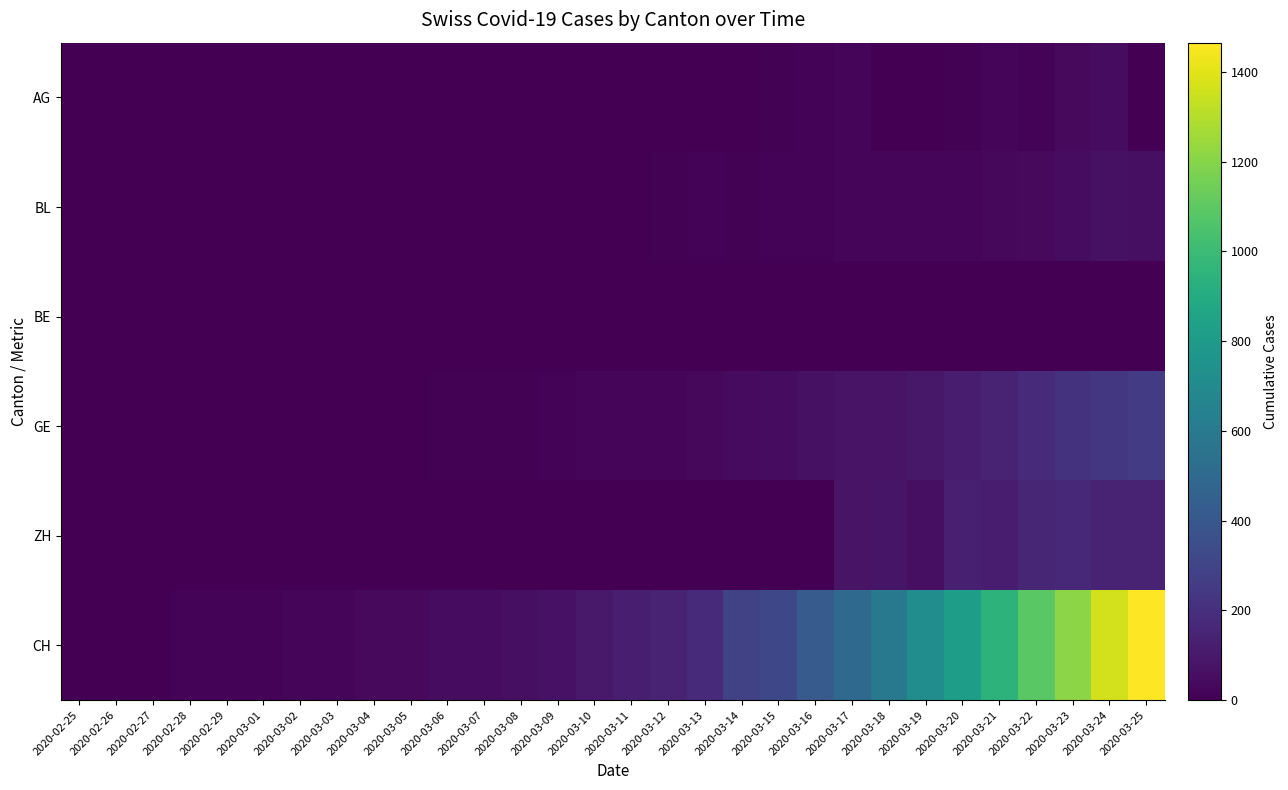

Reading left to right, extract all data points from this chart.

AG: 2020-02-25=0	2020-02-26=0	2020-02-27=0	2020-02-28=0	2020-02-29=0	2020-03-01=0	2020-03-02=0	2020-03-03=0	2020-03-04=0	2020-03-05=0	2020-03-06=0	2020-03-07=0	2020-03-08=1	2020-03-09=0	2020-03-10=0	2020-03-11=0	2020-03-12=1	2020-03-13=0	2020-03-14=2	2020-03-15=6	2020-03-16=17	2020-03-17=25	2020-03-18=0	2020-03-19=0	2020-03-20=10	2020-03-21=24	2020-03-22=16	2020-03-23=38	2020-03-24=50	2020-03-25=0
BL: 2020-02-25=0	2020-02-26=0	2020-02-27=0	2020-02-28=0	2020-02-29=1	2020-03-01=1	2020-03-02=1	2020-03-03=1	2020-03-04=1	2020-03-05=1	2020-03-06=4	2020-03-07=4	2020-03-08=4	2020-03-09=4	2020-03-10=5	2020-03-11=3	2020-03-12=9	2020-03-13=12	2020-03-14=8	2020-03-15=12	2020-03-16=17	2020-03-17=26	2020-03-18=27	2020-03-19=19	2020-03-20=27	2020-03-21=30	2020-03-22=40	2020-03-23=51	2020-03-24=68	2020-03-25=58
BE: 2020-02-25=0	2020-02-26=0	2020-02-27=0	2020-02-28=0	2020-02-29=0	2020-03-01=0	2020-03-02=0	2020-03-03=0	2020-03-04=0	2020-03-05=0	2020-03-06=0	2020-03-07=0	2020-03-08=0	2020-03-09=0	2020-03-10=0	2020-03-11=0	2020-03-12=0	2020-03-13=0	2020-03-14=0	2020-03-15=0	2020-03-16=0	2020-03-17=0	2020-03-18=0	2020-03-19=0	2020-03-20=0	2020-03-21=0	2020-03-22=0	2020-03-23=0	2020-03-24=0	2020-03-25=0
GE: 2020-02-25=0	2020-02-26=1	2020-02-27=1	2020-02-28=2	2020-02-29=3	2020-03-01=3	2020-03-02=3	2020-03-03=4	2020-03-04=4	2020-03-05=5	2020-03-06=7	2020-03-07=7	2020-03-08=9	2020-03-09=13	2020-03-10=18	2020-03-11=20	2020-03-12=23	2020-03-13=33	2020-03-14=43	2020-03-15=46	2020-03-16=66	2020-03-17=75	2020-03-18=78	2020-03-19=92	2020-03-20=109	2020-03-21=145	2020-03-22=179	2020-03-23=214	2020-03-24=238	2020-03-25=258
ZH: 2020-02-25=0	2020-02-26=0	2020-02-27=0	2020-02-28=0	2020-02-29=0	2020-03-01=0	2020-03-02=0	2020-03-03=0	2020-03-04=0	2020-03-05=0	2020-03-06=0	2020-03-07=0	2020-03-08=0	2020-03-09=0	2020-03-10=0	2020-03-11=0	2020-03-12=0	2020-03-13=0	2020-03-14=0	2020-03-15=0	2020-03-16=0	2020-03-17=78	2020-03-18=83	2020-03-19=60	2020-03-20=127	2020-03-21=110	2020-03-22=156	2020-03-23=171	2020-03-24=138	2020-03-25=146
CH: 2020-02-25=0	2020-02-26=1	2020-02-27=2	2020-02-28=13	2020-02-29=15	2020-03-01=16	2020-03-02=22	2020-03-03=27	2020-03-04=35	2020-03-05=39	2020-03-06=47	2020-03-07=48	2020-03-08=61	2020-03-09=74	2020-03-10=103	2020-03-11=124	2020-03-12=148	2020-03-13=175	2020-03-14=283	2020-03-15=316	2020-03-16=418	2020-03-17=501	2020-03-18=590	2020-03-19=717	2020-03-20=820	2020-03-21=946	2020-03-22=1092	2020-03-23=1208	2020-03-24=1366	2020-03-25=1465